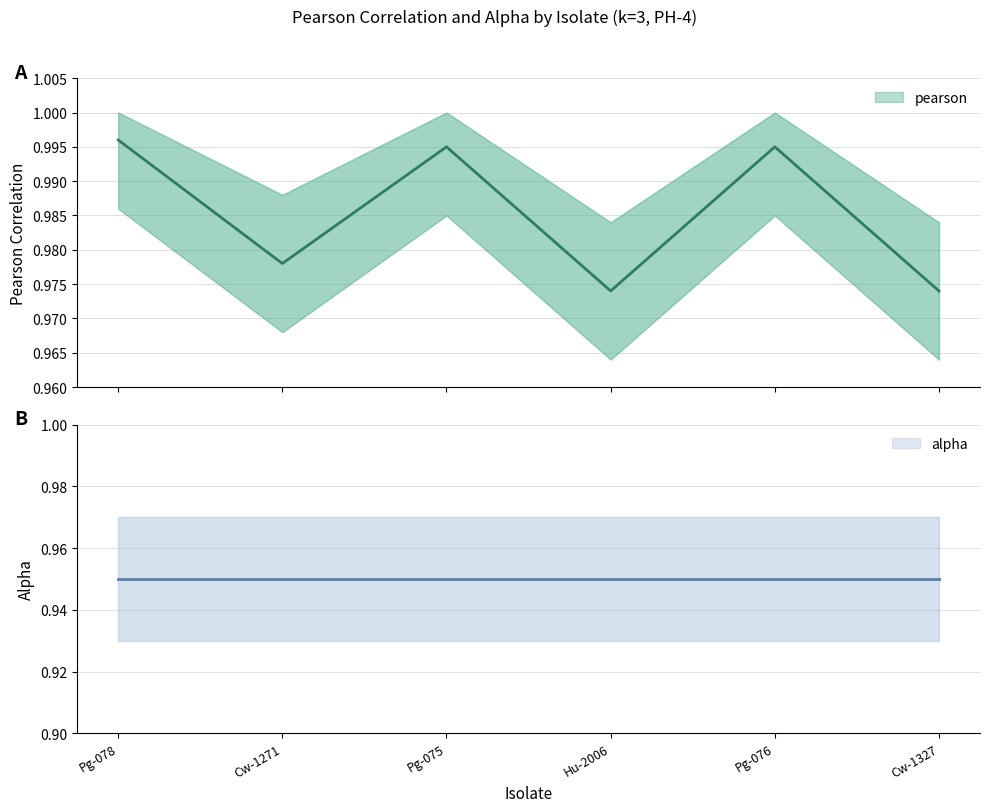

What is the label of the 1st point from the right?

Cw-1327